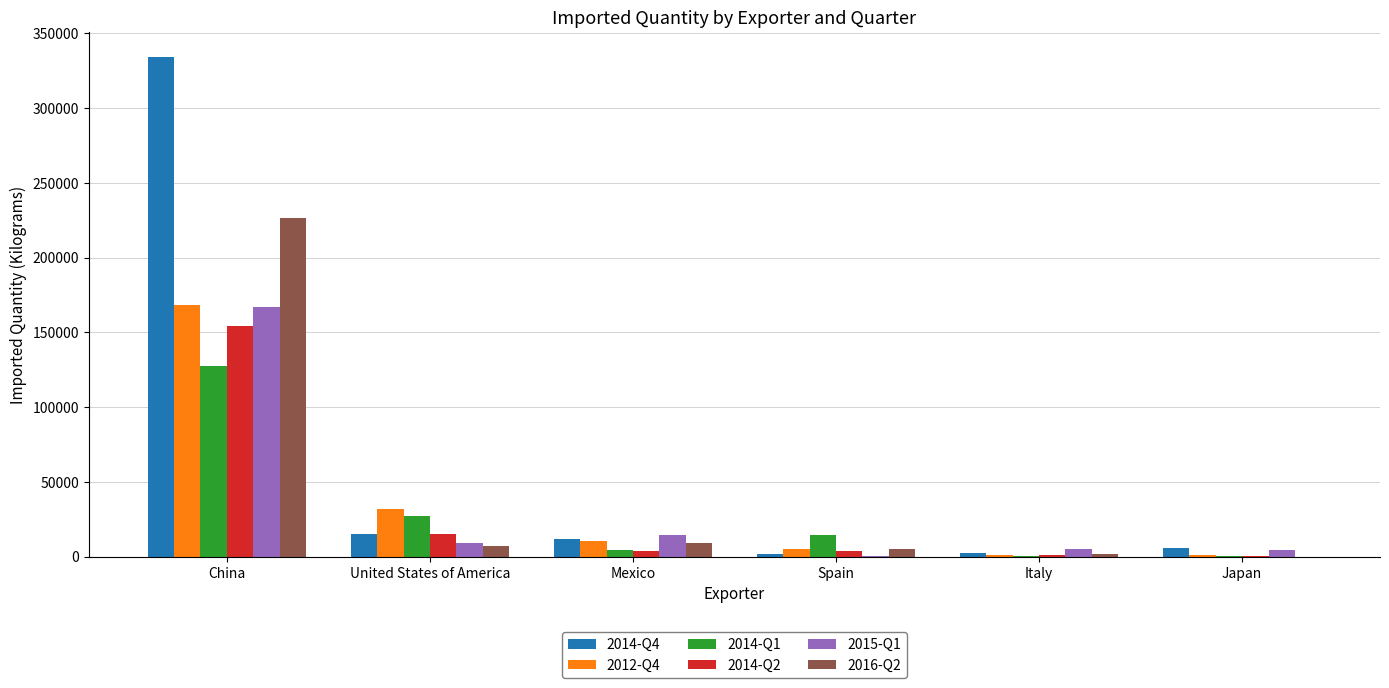

Which category has the highest value across all series?

China